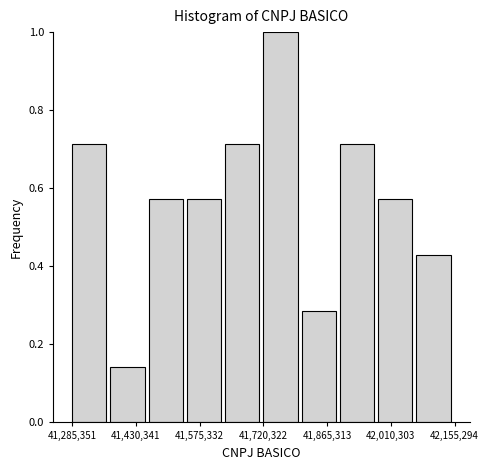

Over which range of the x-axis is the bar tallest?

41720000 to 41800000